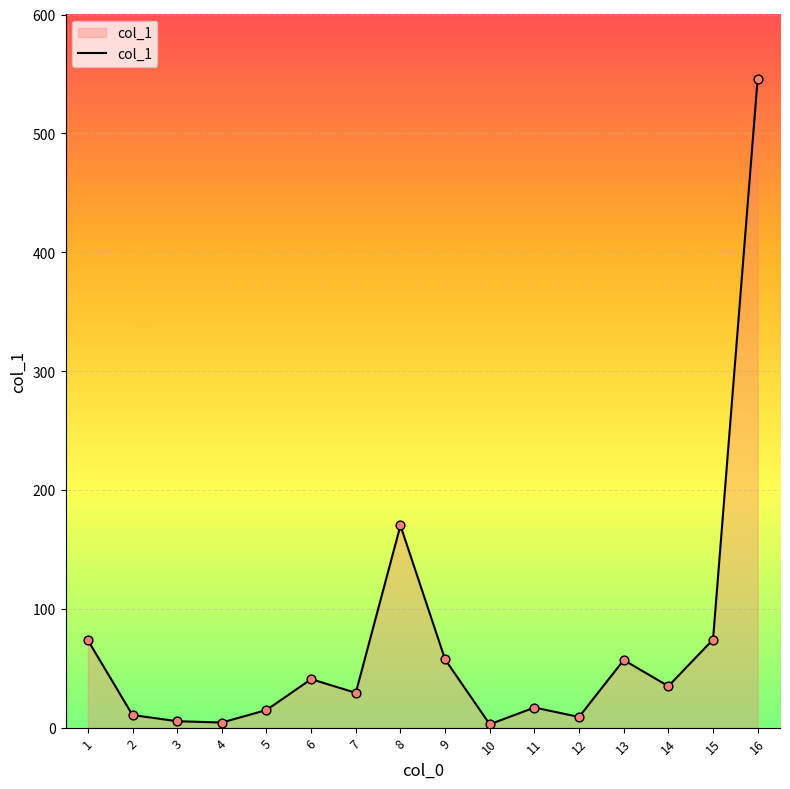

What is the change in value from 13 to 14?

-22.0